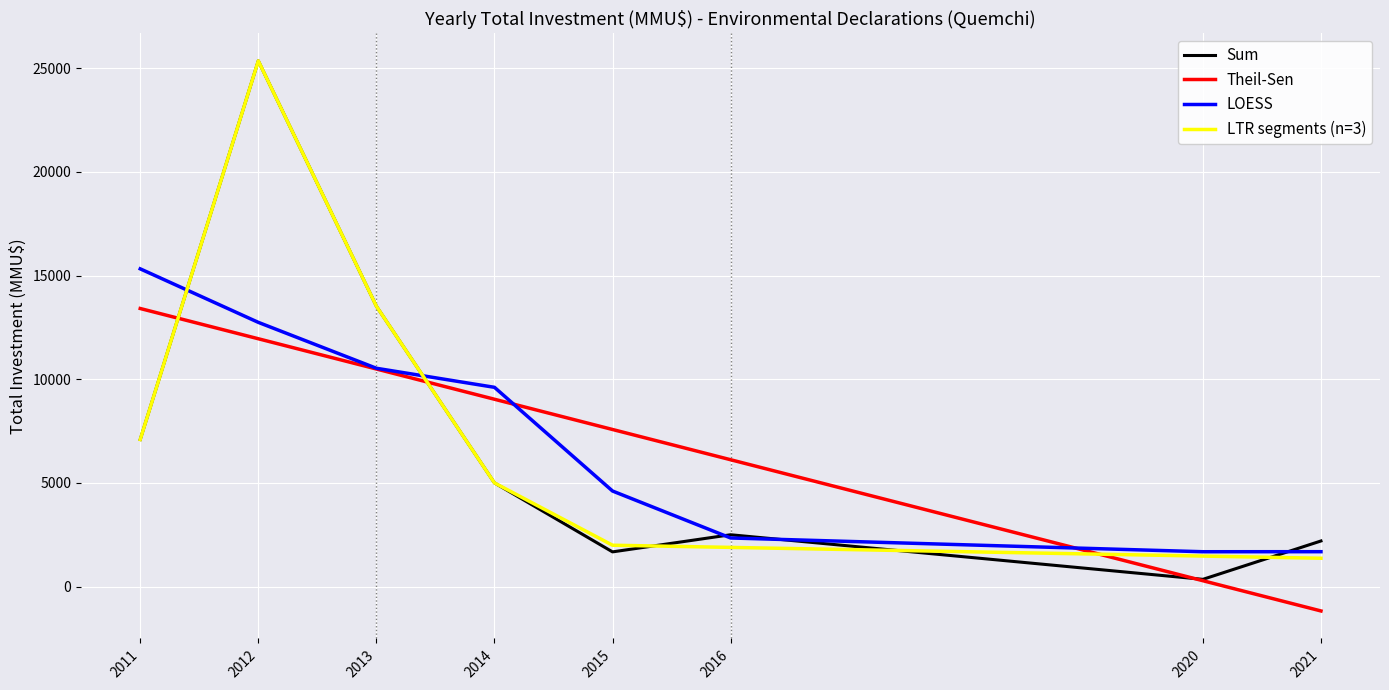

What value does the Theil-Sen series have at 2021?

-1174.4